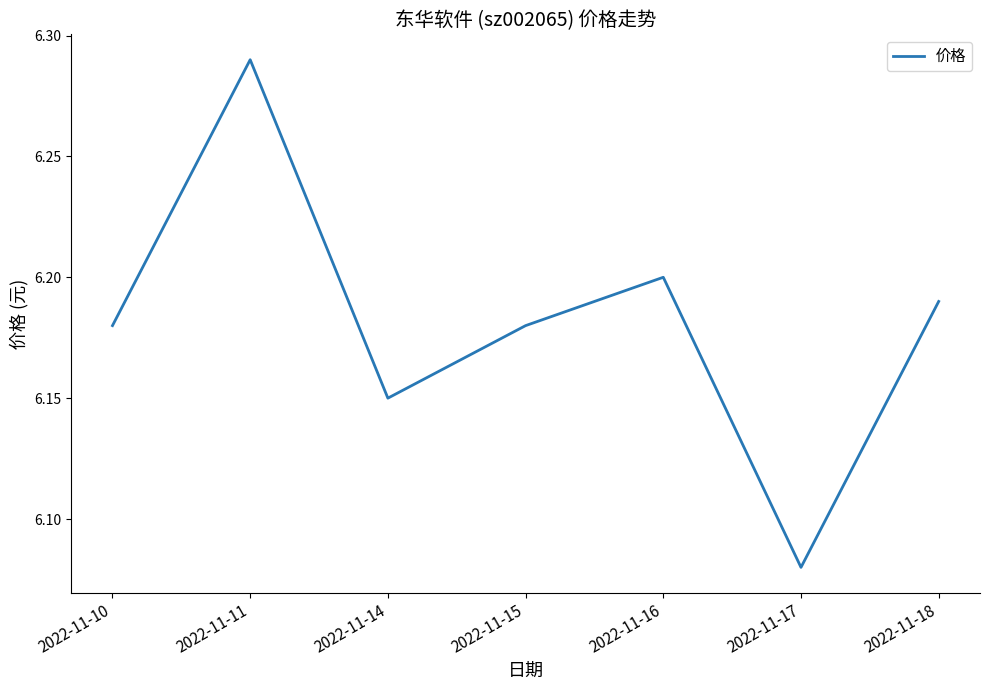

At which label is the value closest to 6?

2022-11-17